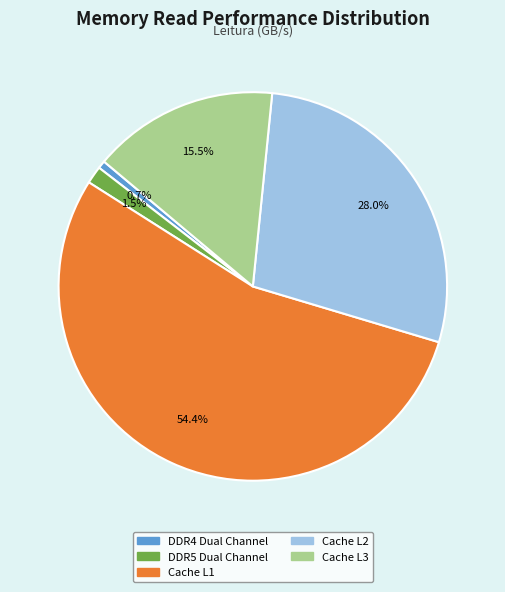

To the nearest percent, what is the difference between the DDR5 Dual Channel and DDR4 Dual Channel slice percentages?

1%